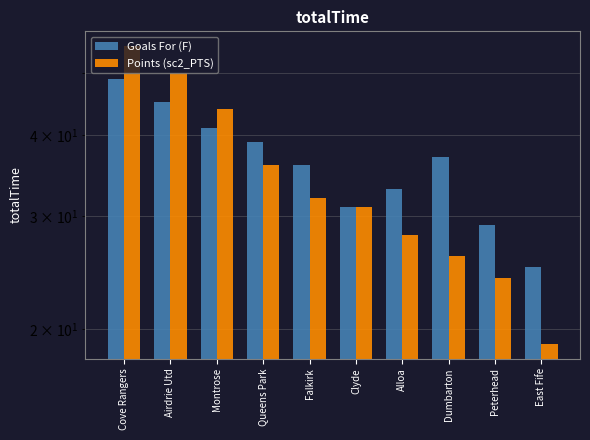

What is the difference between the Points (sc2_PTS) values at Airdrie Utd and East Fife?

31